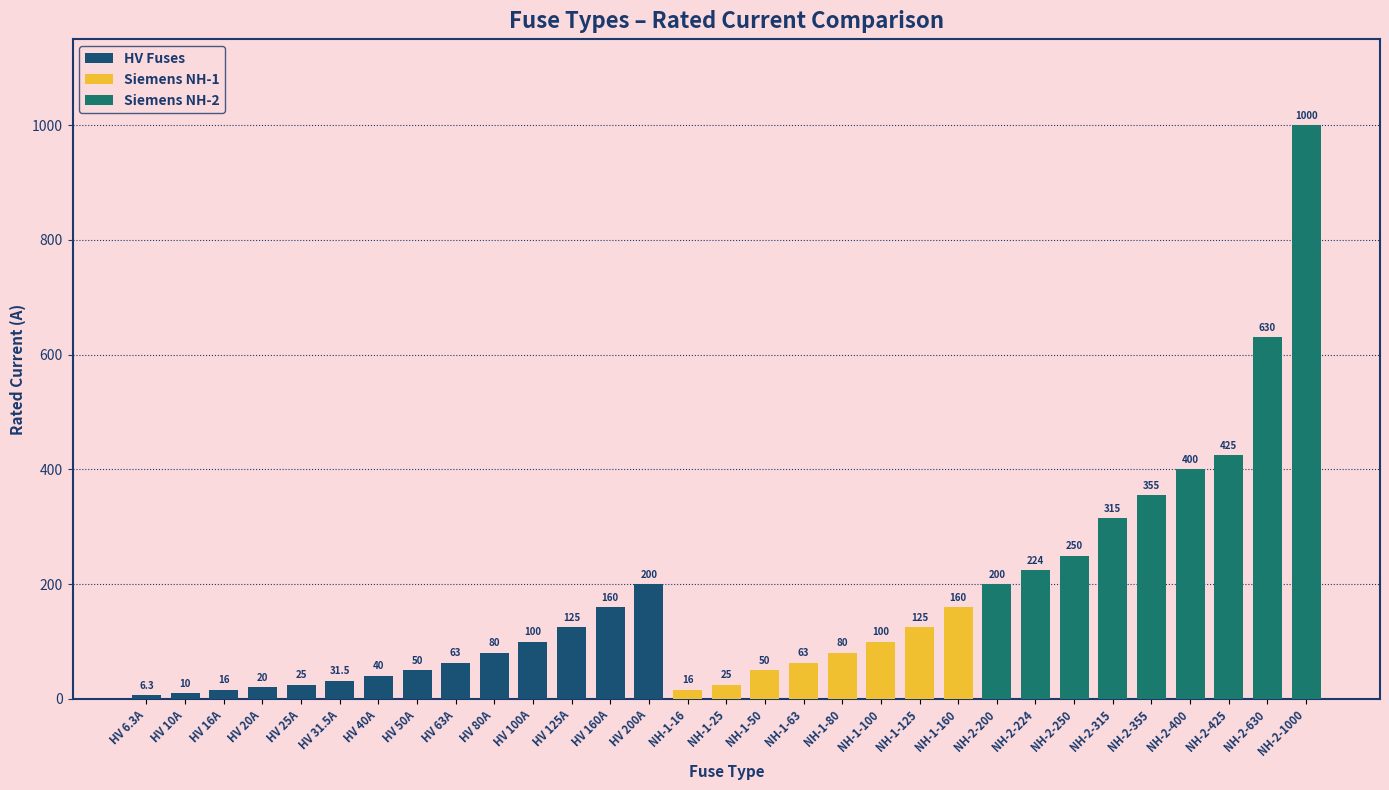

How many distinct data groups are displayed?

3